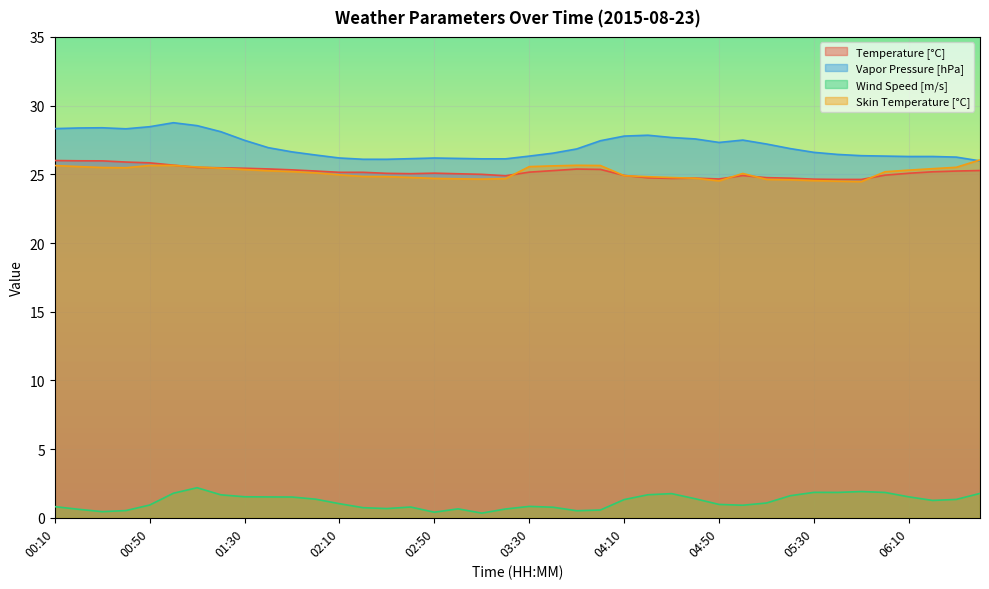

At which label is Temperature [°C] closest to 25?

03:10